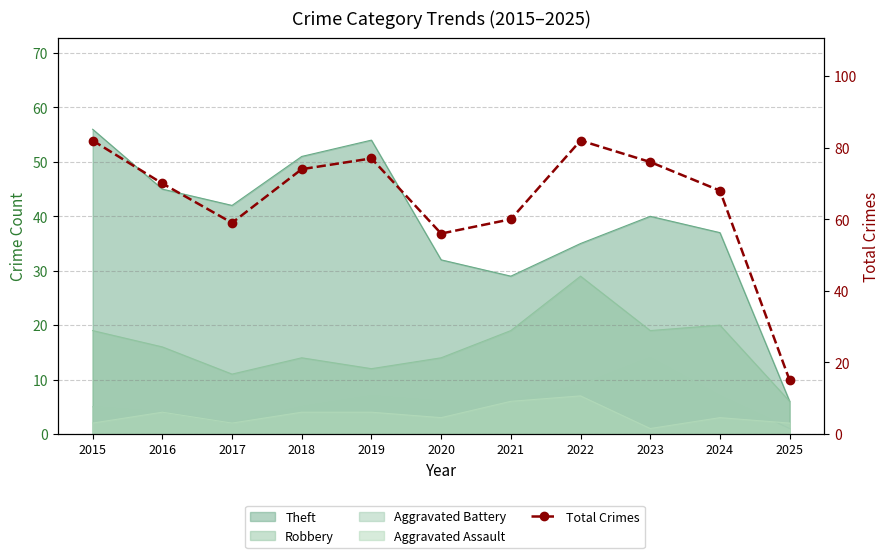

List the labels in order of value, largest first.

2015, 2022, 2019, 2023, 2018, 2016, 2024, 2021, 2017, 2020, 2025